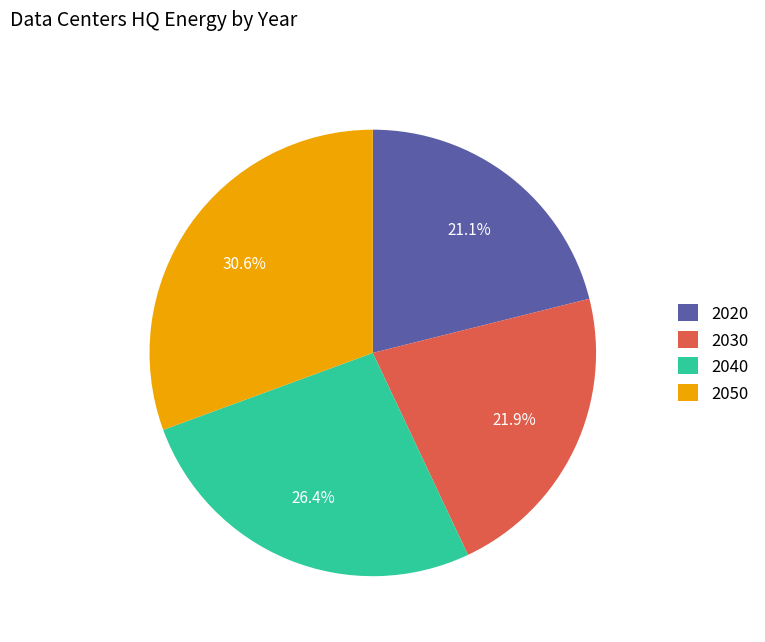

Count the number of slices in the pie.

4